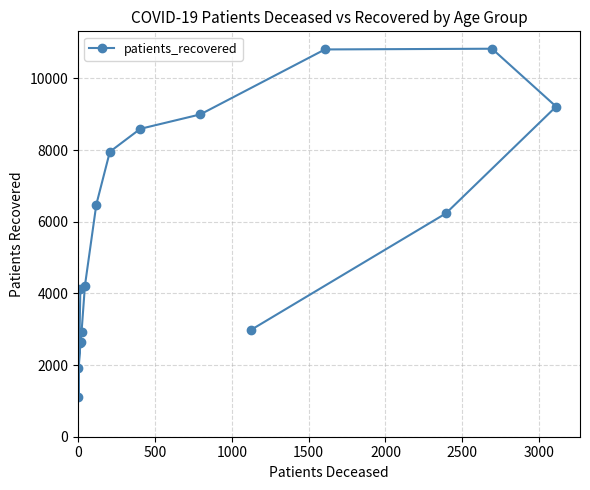

What is the change in value from 2000 to 3000?

+1564